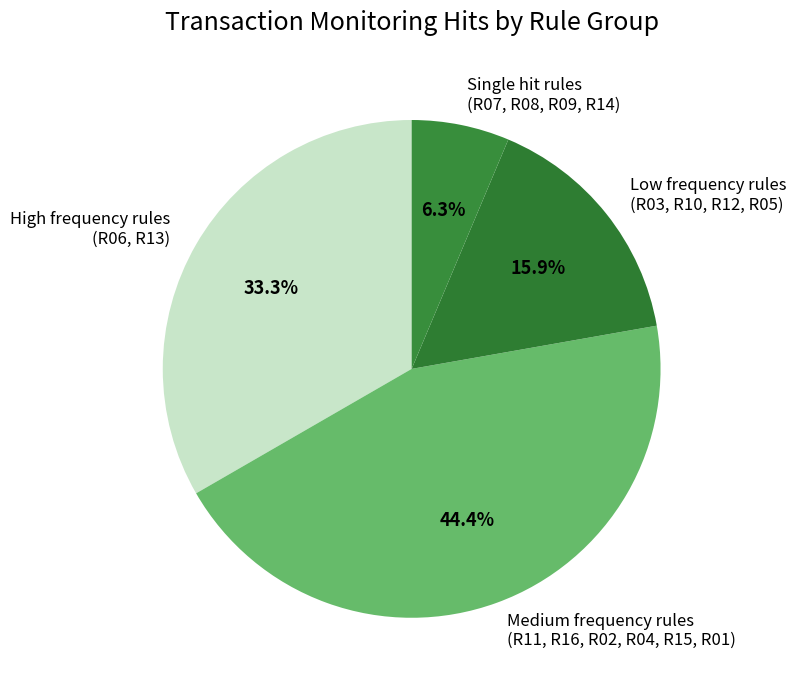

Is there a majority slice in this chart?

No